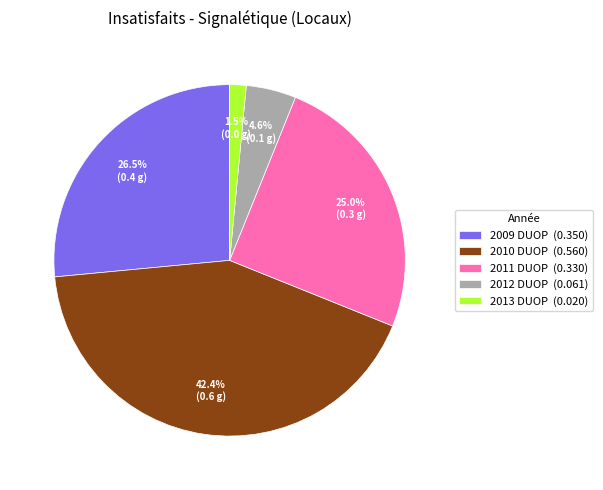

Which category has the smallest portion of the pie?

2013 DUOP